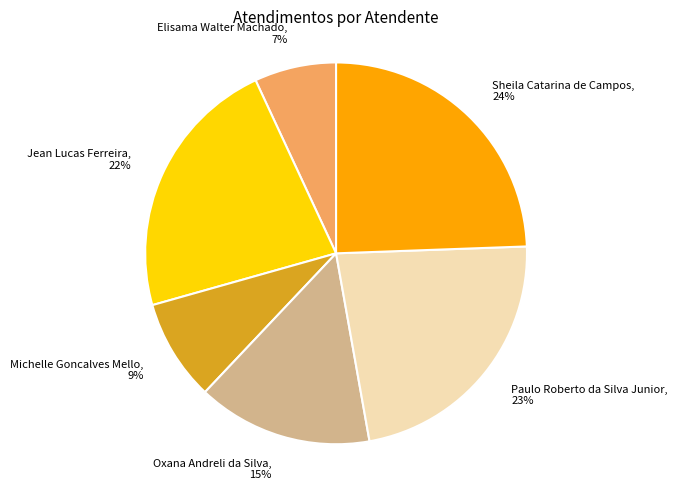

To the nearest percent, what portion does Paulo Roberto da Silva Junior represent?

23%